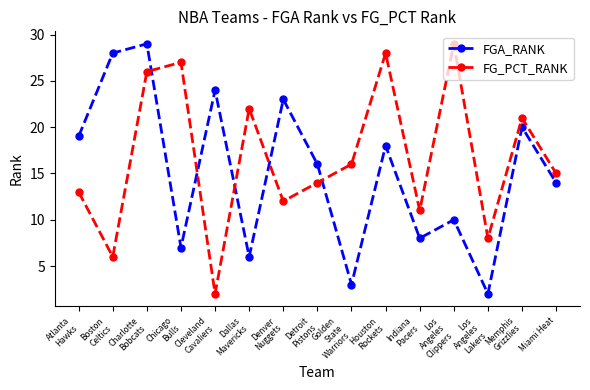

True or false: FGA_RANK has a value of 31 at Atlanta
Hawks.

False